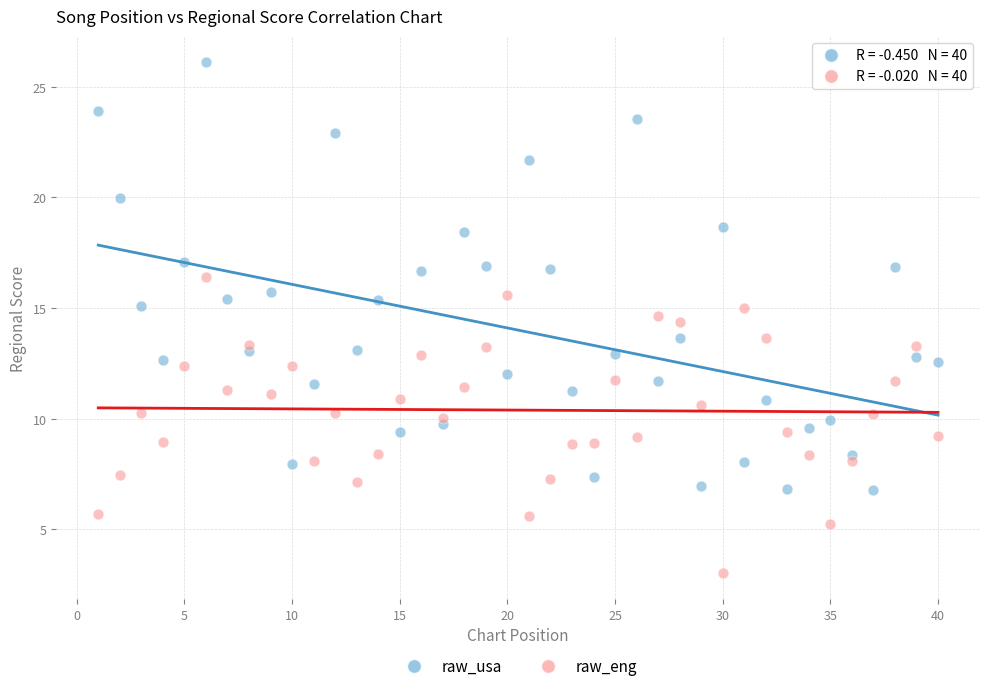

Which series reaches the minimum Y coordinate?

raw_eng